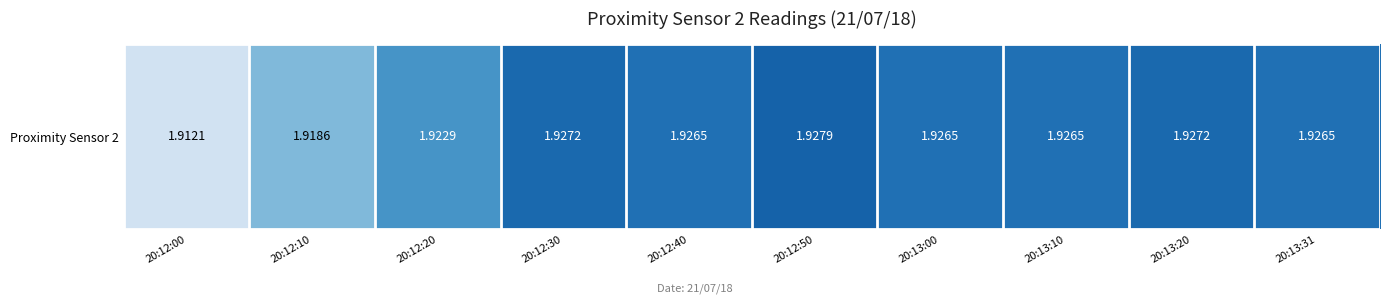

Reading left to right, extract all data points from this chart.

1.9	1.9	1.9	1.9	1.9	1.9	1.9	1.9	1.9	1.9